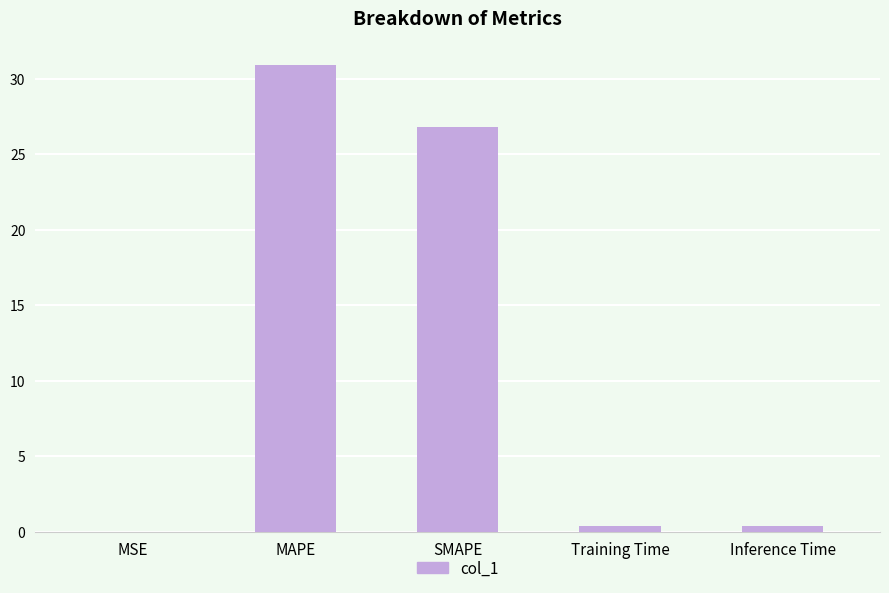

Count the number of data series in this chart.

1